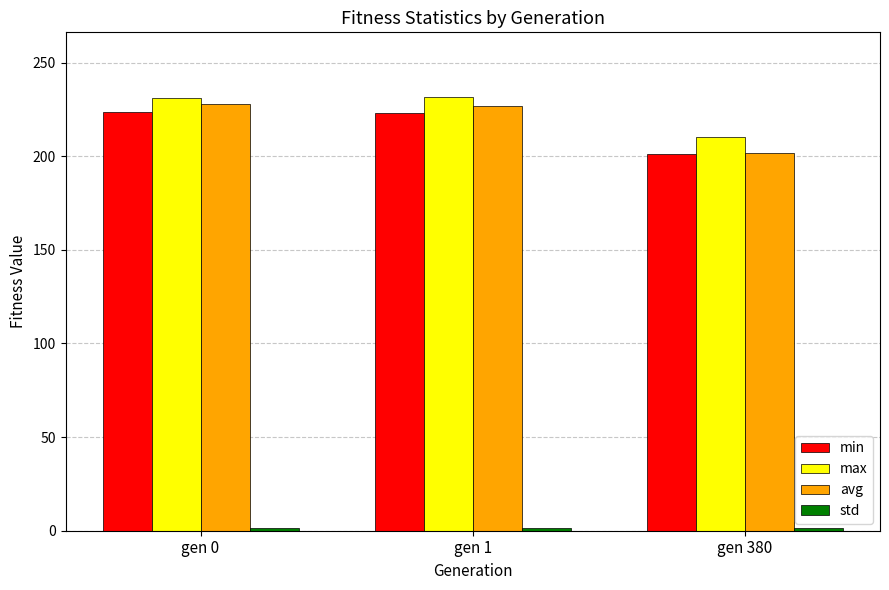

What is the value of the min bar at the 2nd from the left?

222.8